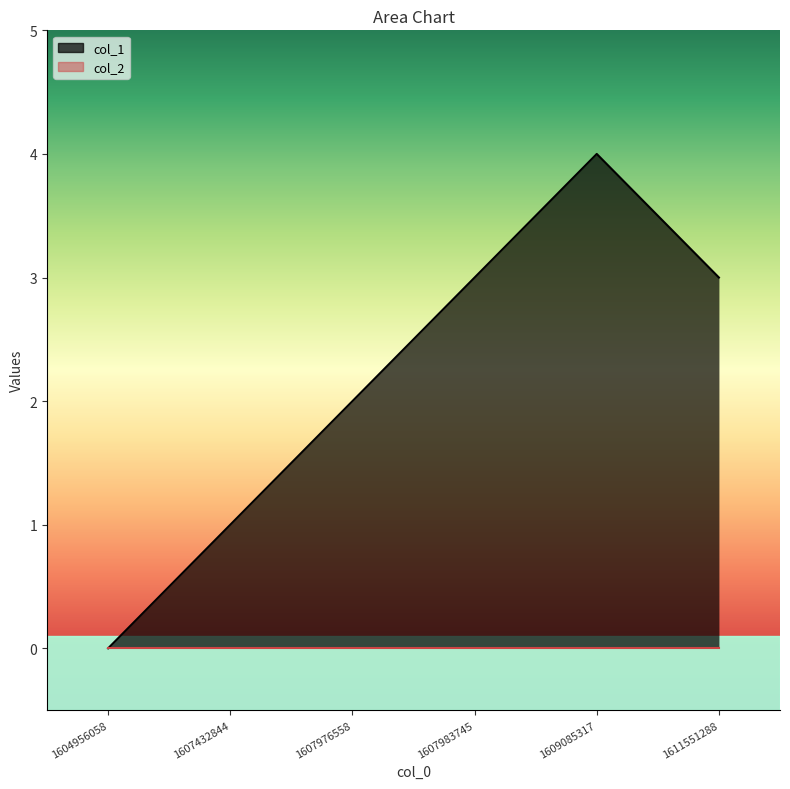

Where does the data first go above 3?

1609085317